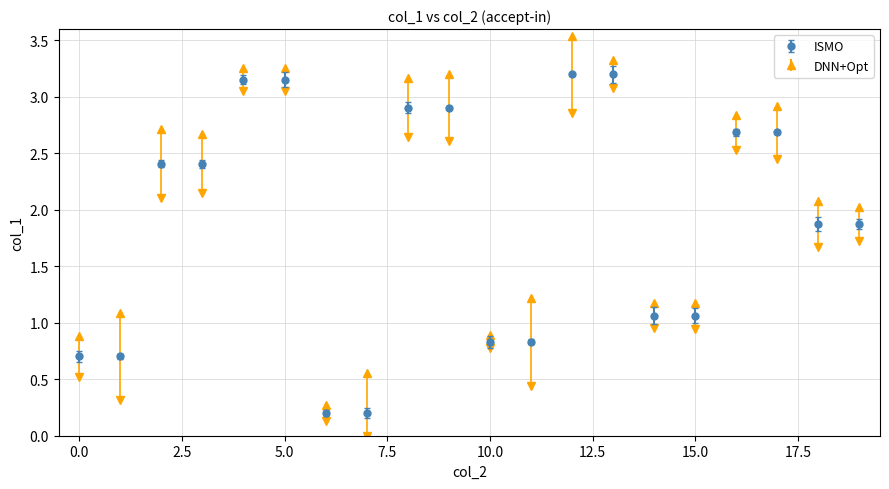

What is the value of the 11th point from the left?

0.8